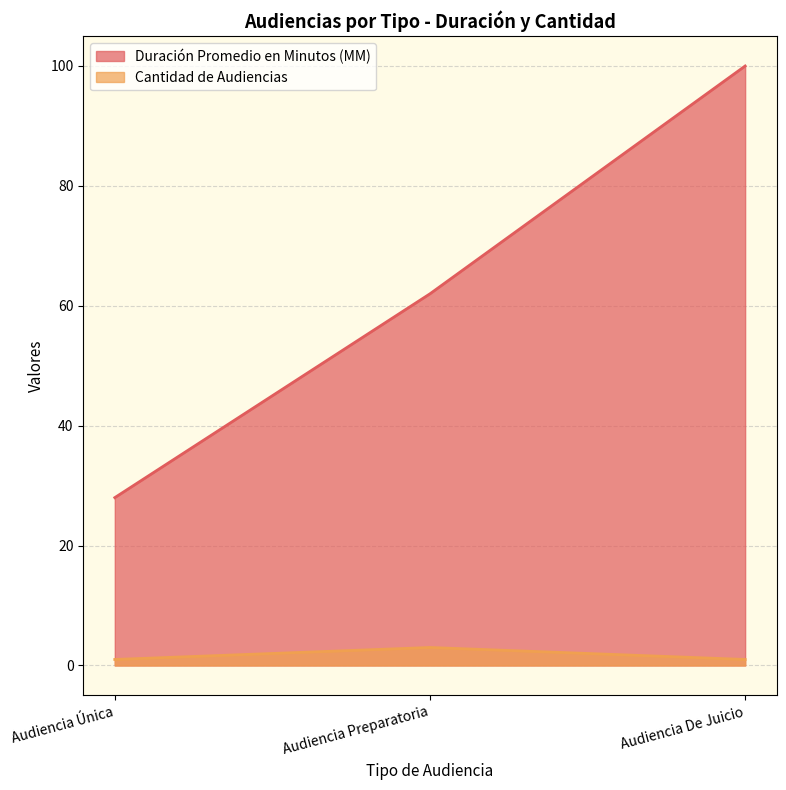

How many lines are shown in the chart?

2